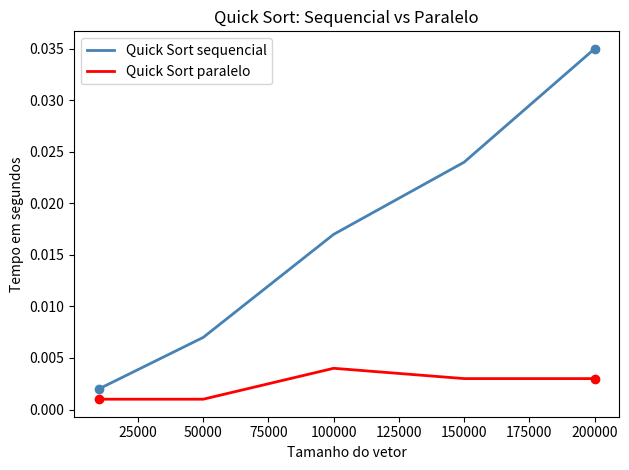

Which series has the largest total across all categories?

Quick Sort sequencial